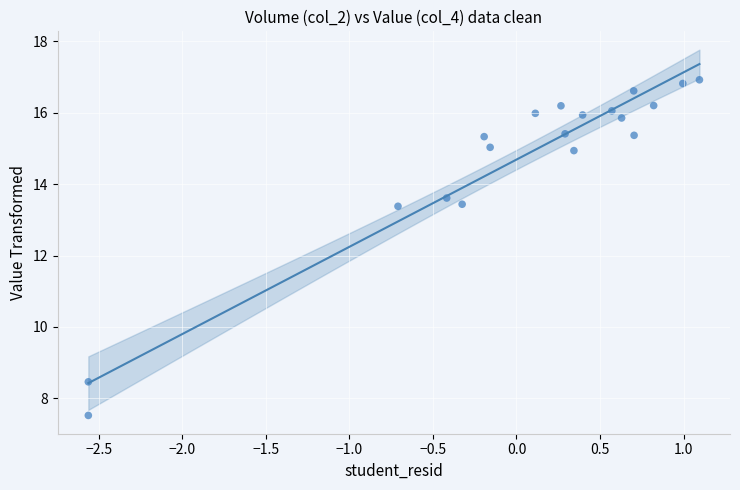

What is the range of Y values (max minus min)?

9.4